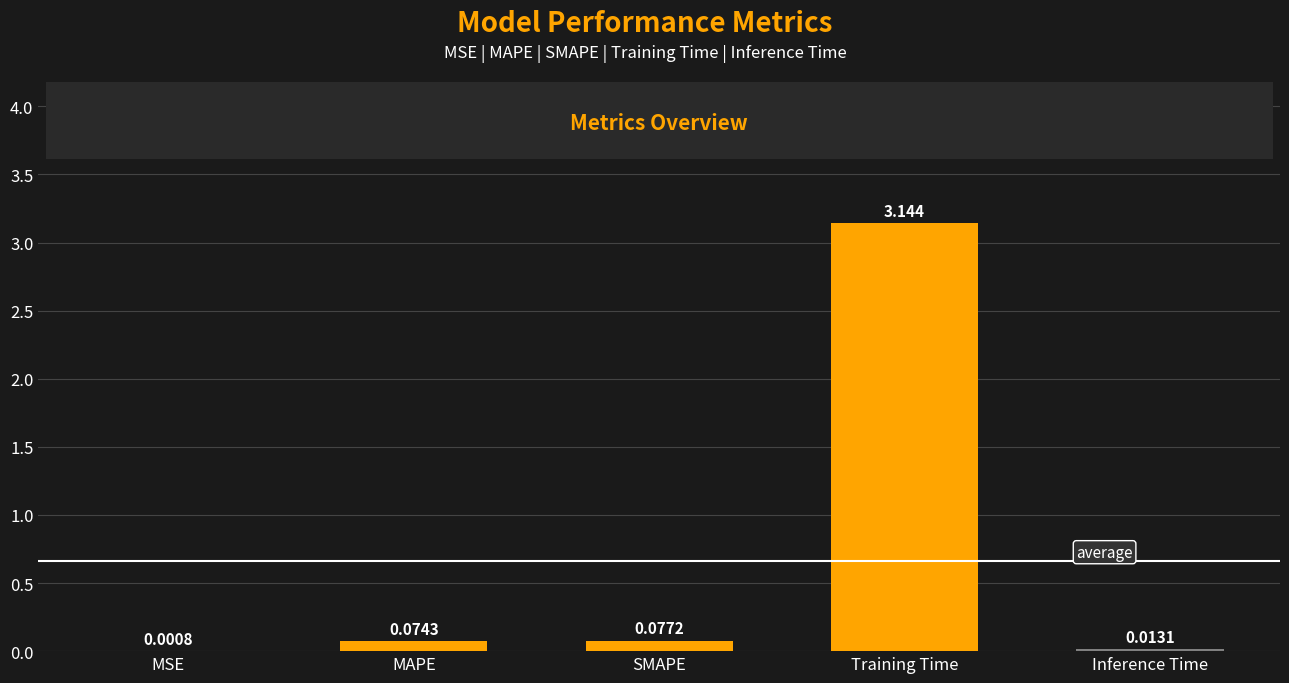

What is the average value?

0.7